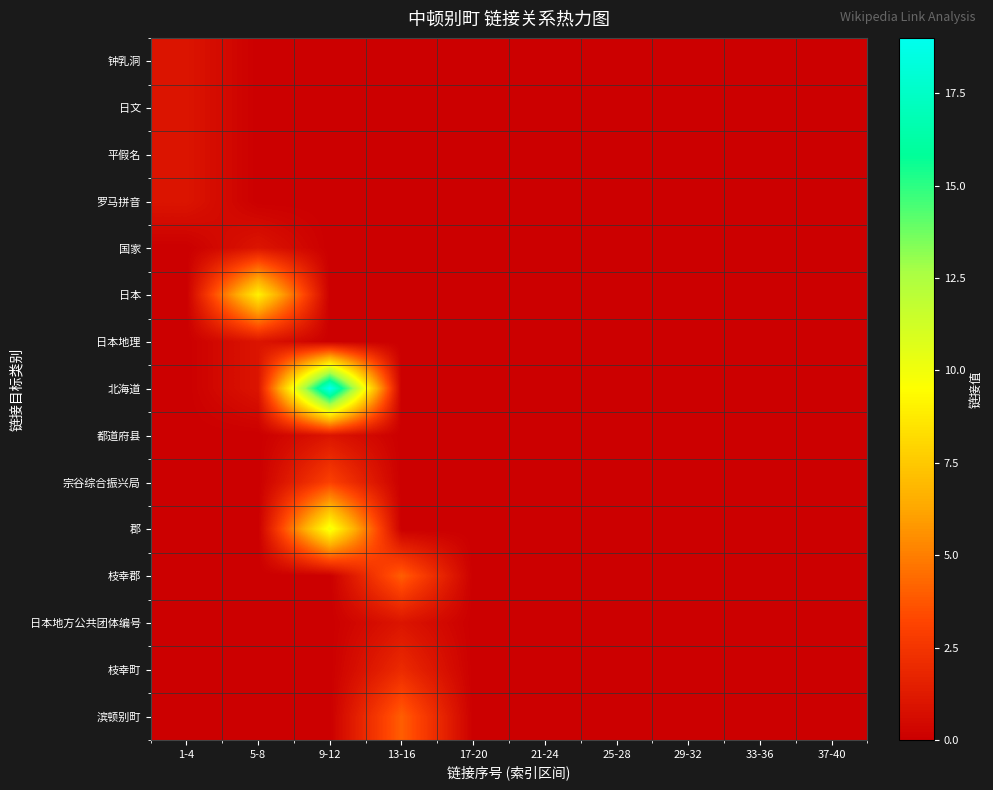

Reading left to right, extract all data points from this chart.

钟乳洞: 1-4=1	5-8=0	9-12=0	13-16=0	17-20=0	21-24=0	25-28=0	29-32=0	33-36=0	37-40=0
日文: 1-4=1	5-8=0	9-12=0	13-16=0	17-20=0	21-24=0	25-28=0	29-32=0	33-36=0	37-40=0
平假名: 1-4=1	5-8=0	9-12=0	13-16=0	17-20=0	21-24=0	25-28=0	29-32=0	33-36=0	37-40=0
罗马拼音: 1-4=1	5-8=0	9-12=0	13-16=0	17-20=0	21-24=0	25-28=0	29-32=0	33-36=0	37-40=0
国家: 1-4=0	5-8=1	9-12=0	13-16=0	17-20=0	21-24=0	25-28=0	29-32=0	33-36=0	37-40=0
日本: 1-4=0	5-8=9	9-12=0	13-16=0	17-20=0	21-24=0	25-28=0	29-32=0	33-36=0	37-40=0
日本地理: 1-4=0	5-8=1	9-12=0	13-16=0	17-20=0	21-24=0	25-28=0	29-32=0	33-36=0	37-40=0
北海道: 1-4=0	5-8=1	9-12=19	13-16=0	17-20=0	21-24=0	25-28=0	29-32=0	33-36=0	37-40=0
都道府县: 1-4=0	5-8=0	9-12=1	13-16=0	17-20=0	21-24=0	25-28=0	29-32=0	33-36=0	37-40=0
宗谷综合振兴局: 1-4=0	5-8=0	9-12=3	13-16=0	17-20=0	21-24=0	25-28=0	29-32=0	33-36=0	37-40=0
郡: 1-4=0	5-8=0	9-12=10	13-16=0	17-20=0	21-24=0	25-28=0	29-32=0	33-36=0	37-40=0
枝幸郡: 1-4=0	5-8=0	9-12=0	13-16=4	17-20=0	21-24=0	25-28=0	29-32=0	33-36=0	37-40=0
日本地方公共团体编号: 1-4=0	5-8=0	9-12=0	13-16=1	17-20=0	21-24=0	25-28=0	29-32=0	33-36=0	37-40=0
枝幸町: 1-4=0	5-8=0	9-12=0	13-16=2	17-20=0	21-24=0	25-28=0	29-32=0	33-36=0	37-40=0
滨顿别町: 1-4=0	5-8=0	9-12=0	13-16=4	17-20=0	21-24=0	25-28=0	29-32=0	33-36=0	37-40=0